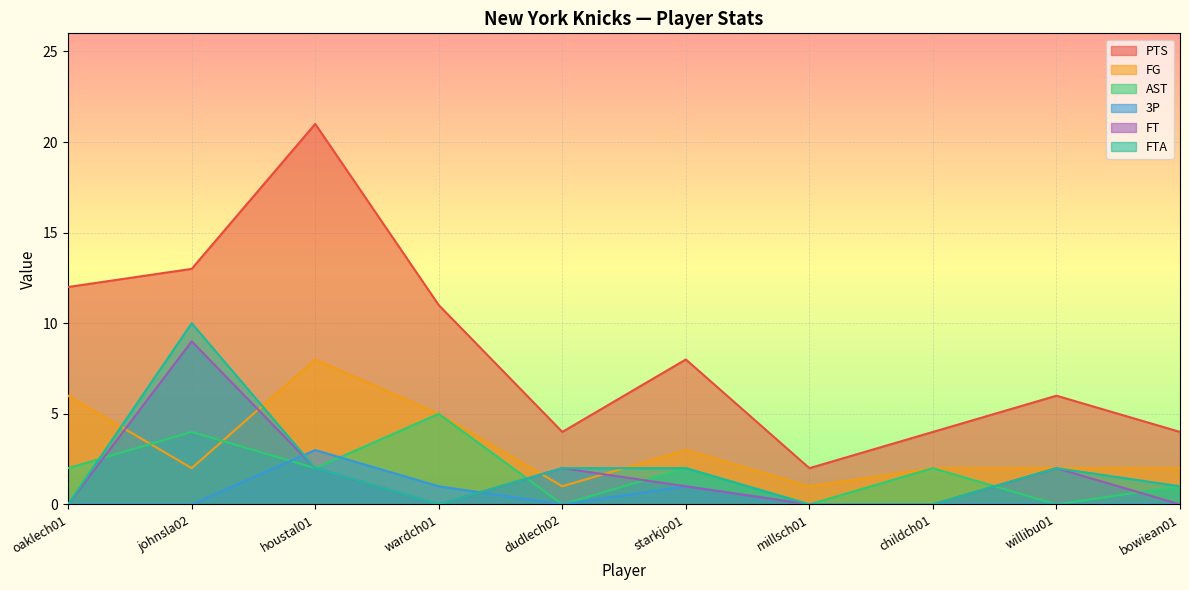

What is the difference between the FT values at bowiean01 and starkjo01?

1